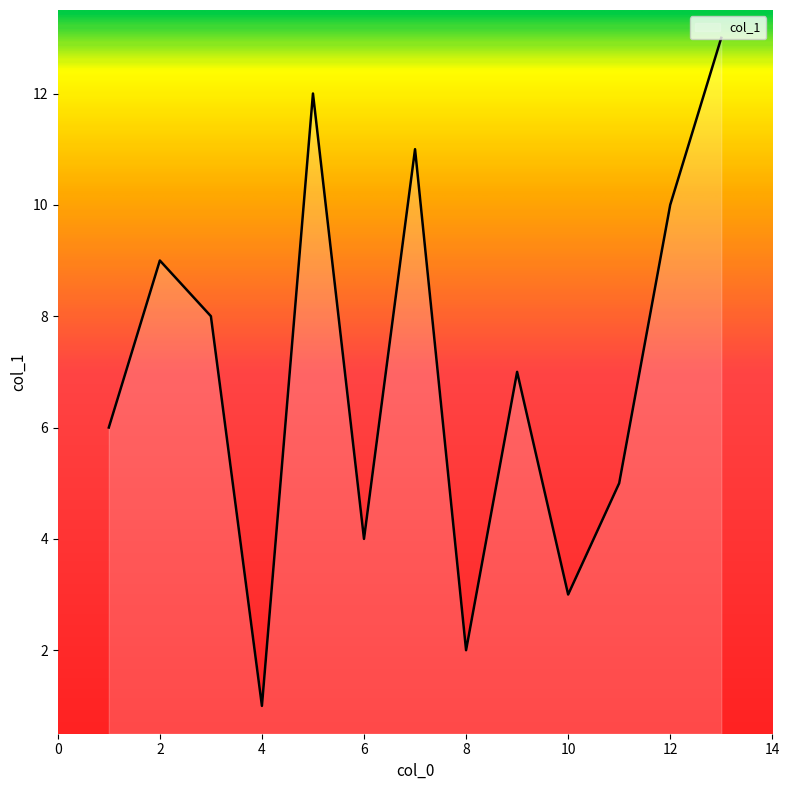

What is the greatest value displayed?

13